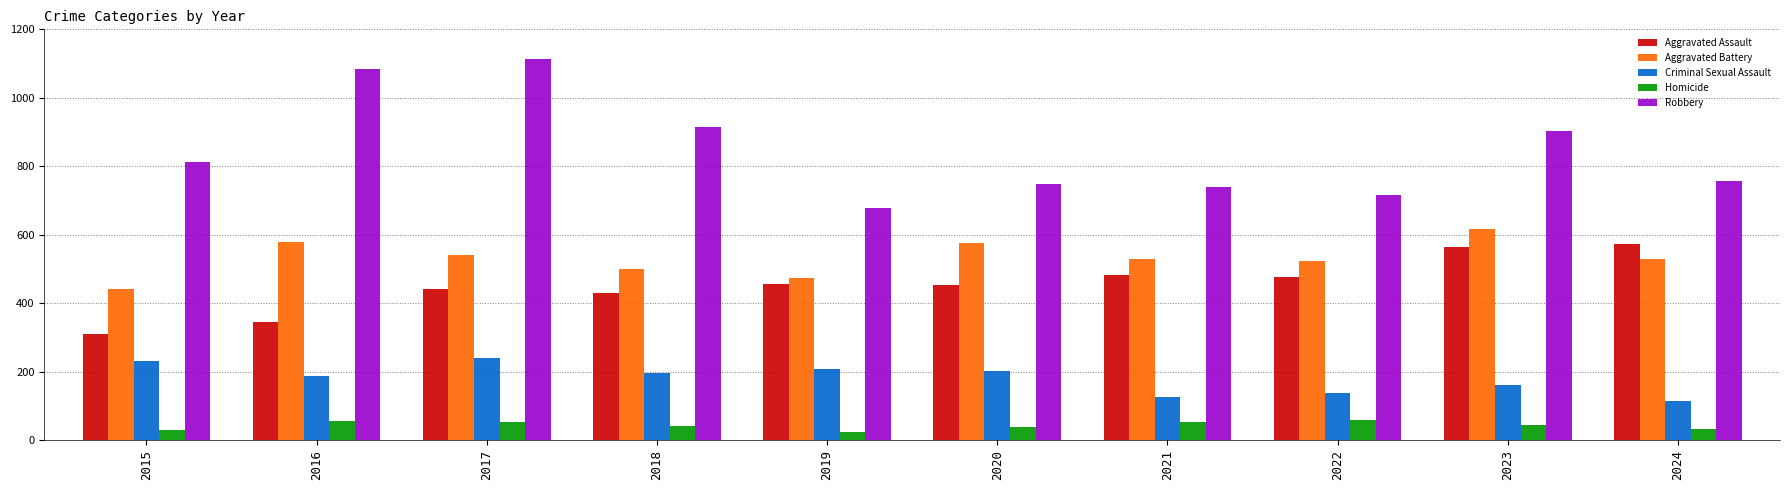

True or false: Criminal Sexual Assault has a value of 207 at 2019.

True